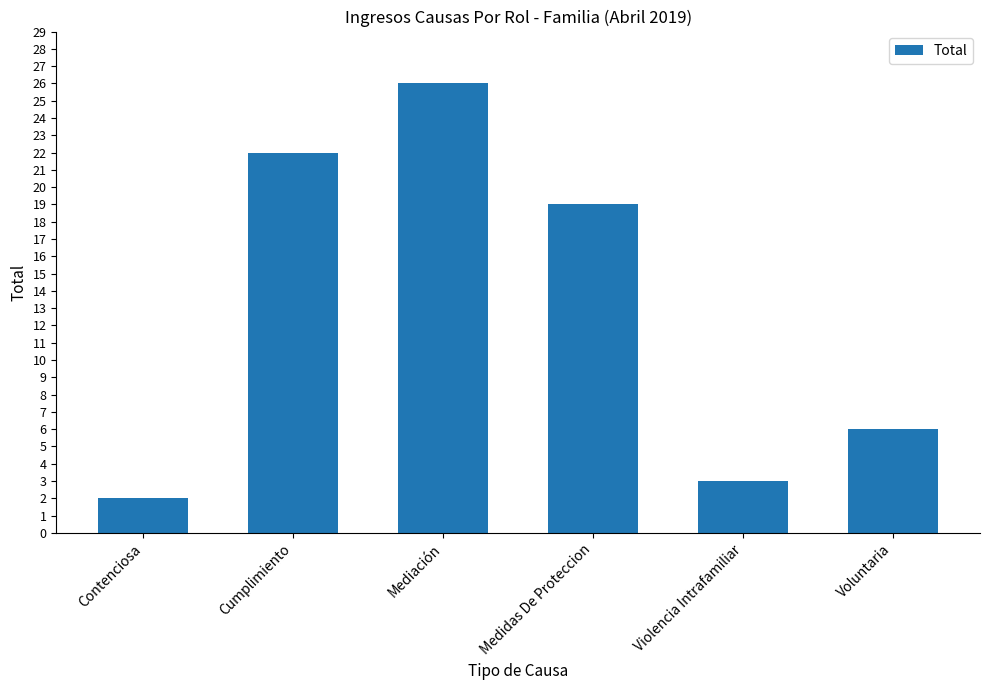

Rank the categories by value from highest to lowest.

Mediación, Cumplimiento, Medidas De Proteccion, Voluntaria, Violencia Intrafamiliar, Contenciosa